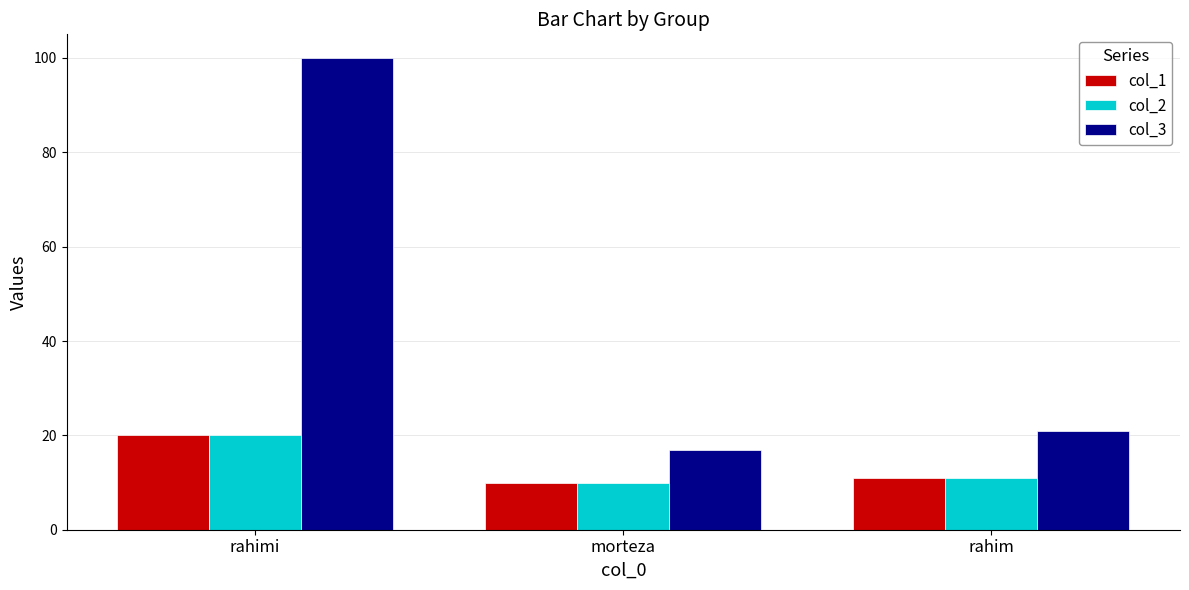

Count the col_2 values in the range 10 to 20.

3